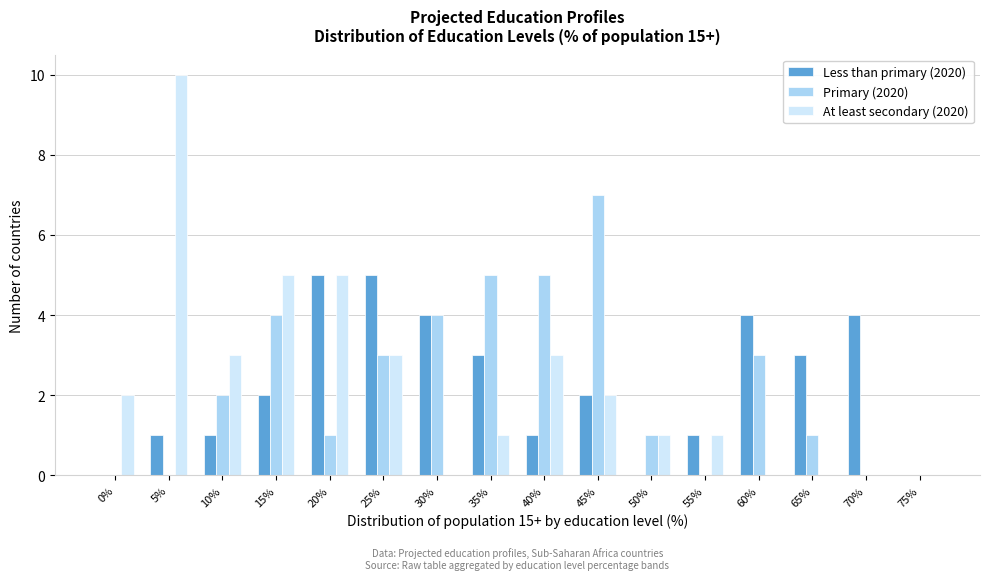

Is it true that Primary (2020) equals 3 at 60%?

True